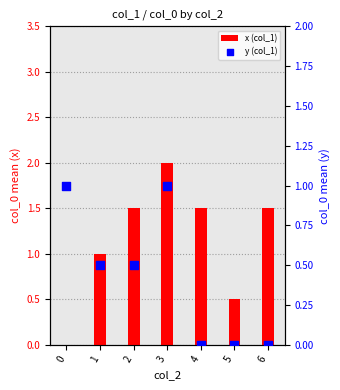

At how many categories does at least one series exceed 1?

4